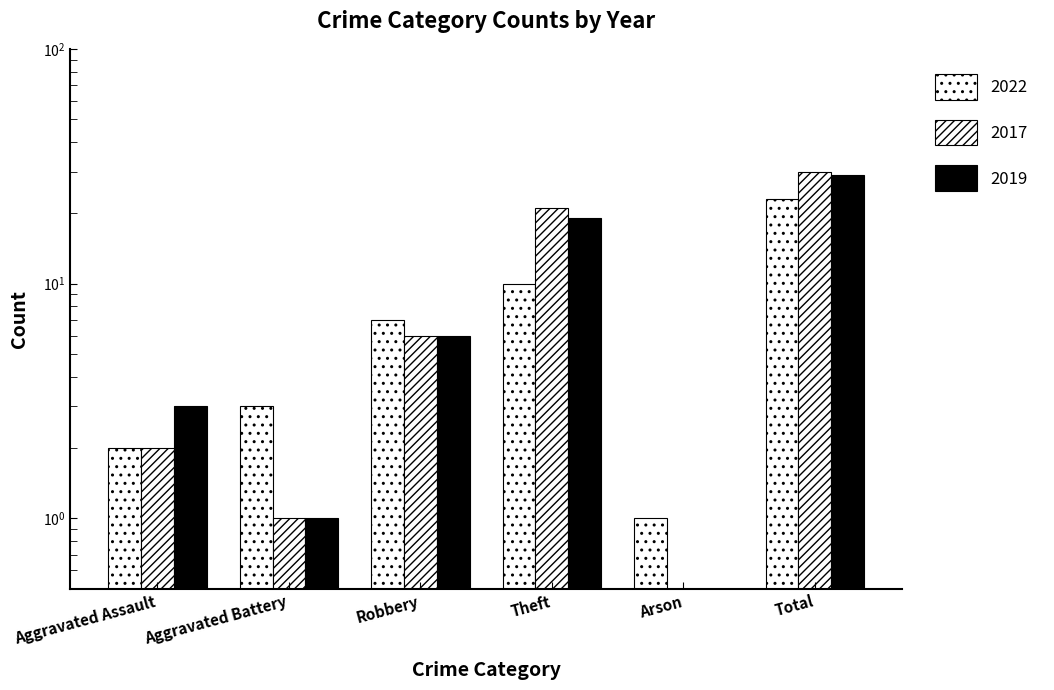

How many bars are there in total?

18